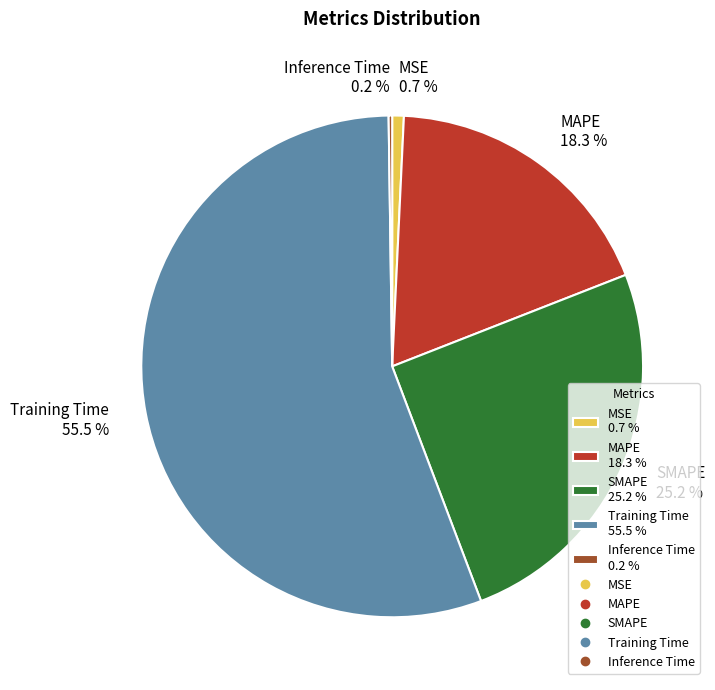

Which has a higher value, MAPE 18.3 % or MSE 0.7 %?

MAPE 18.3 %